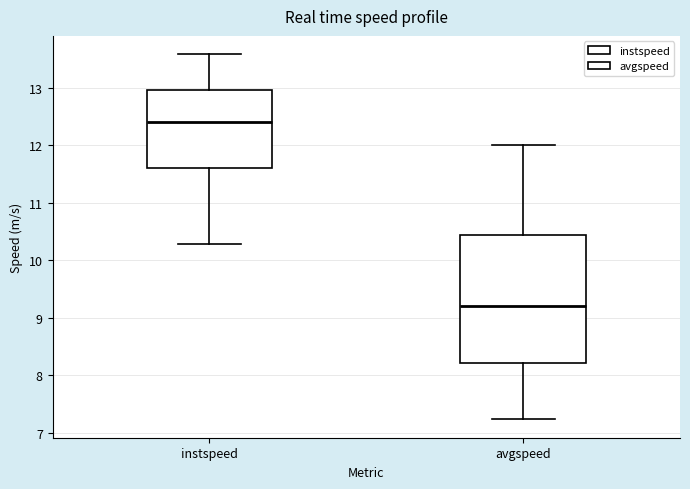

Which box's median line is the lowest?

avgspeed